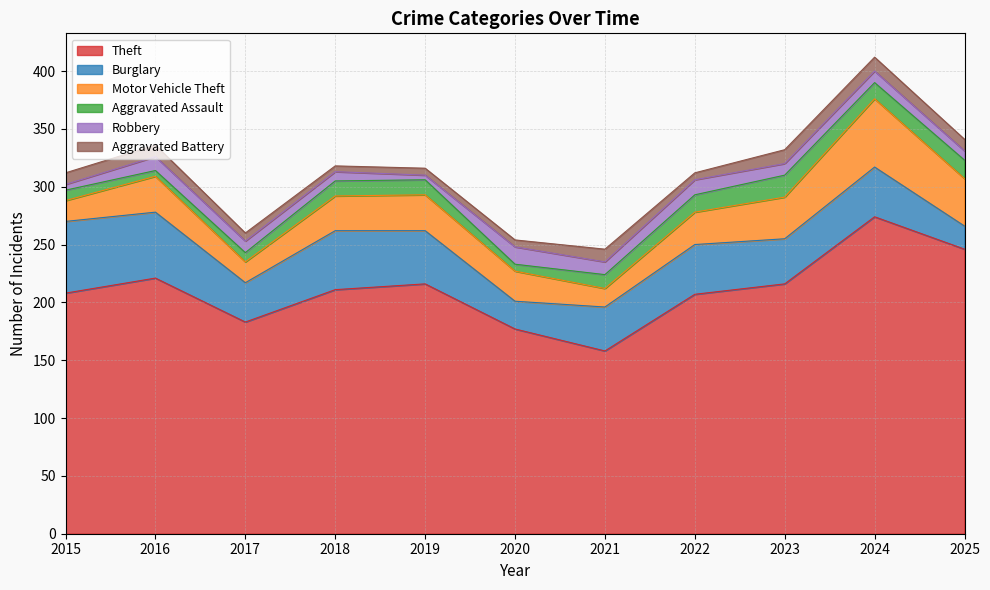

What value does the Robbery series have at 2024, to the nearest 5?

10